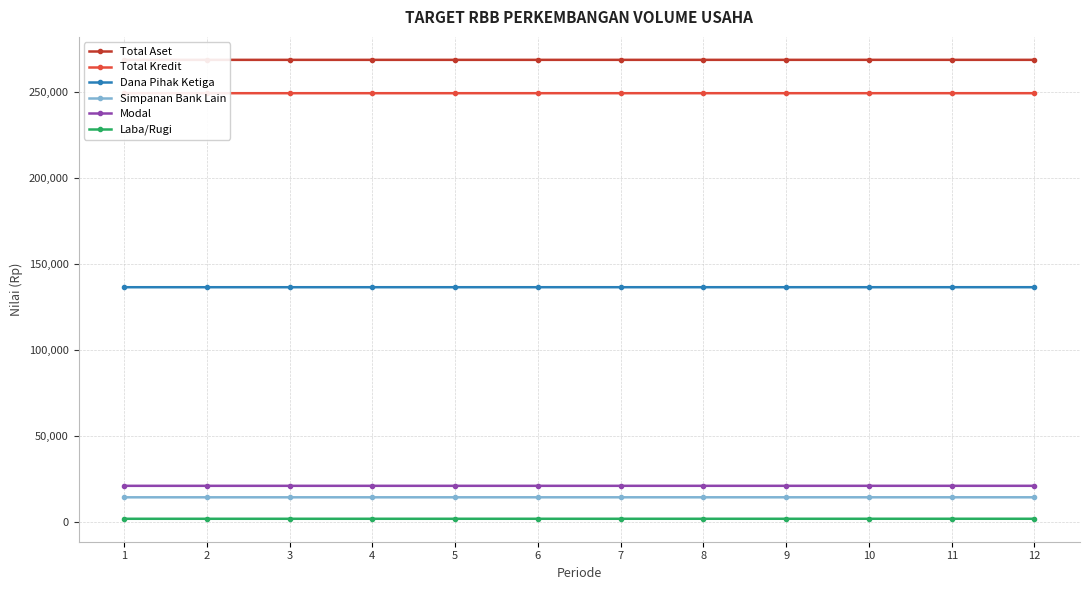

What is the sum of all Simpanan Bank Lain values?

171306